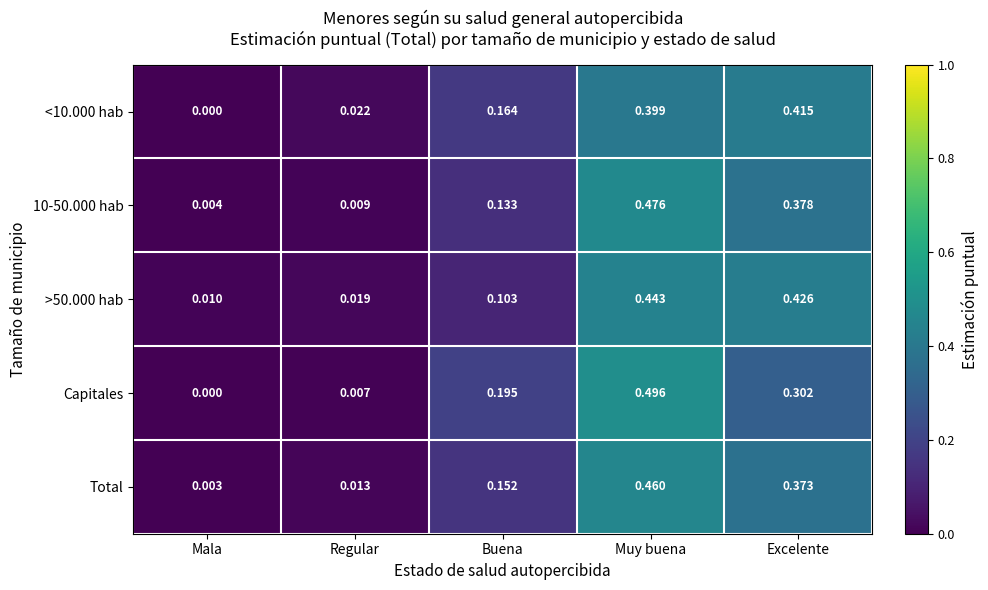

What is the total value across all series at Excelente?

1.9